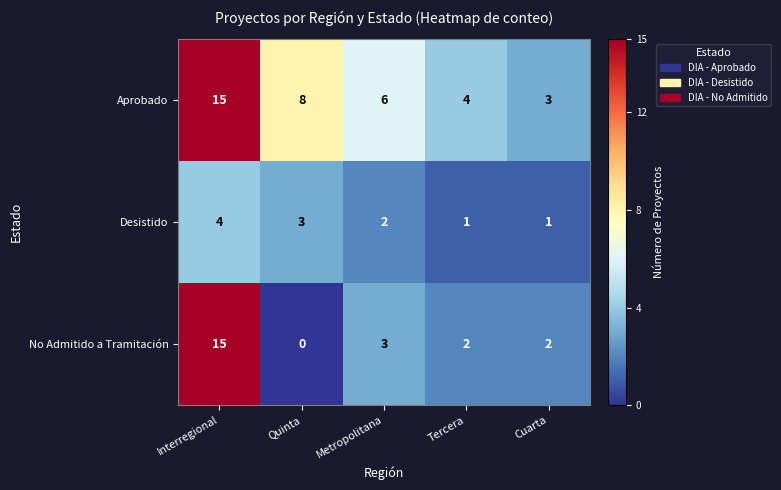

Count the number of data series in this chart.

3